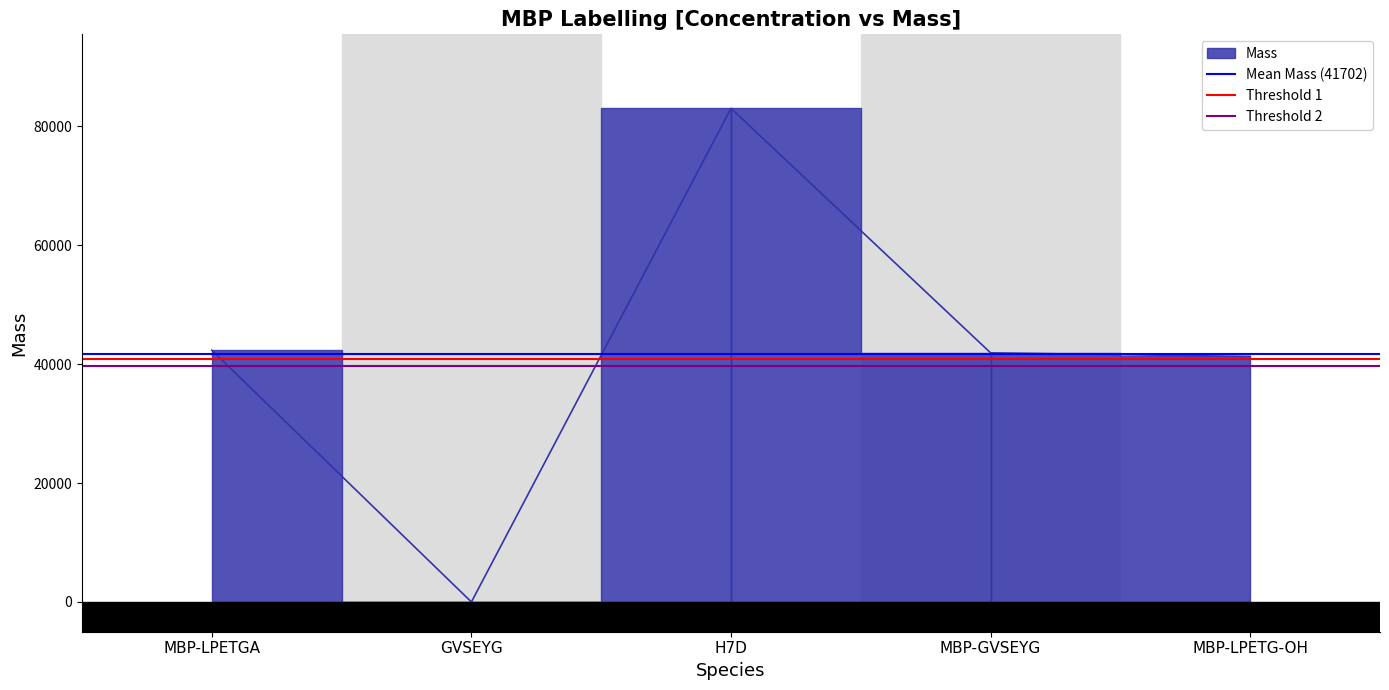

Which series has the largest total across all categories?

Mean Mass (41702)